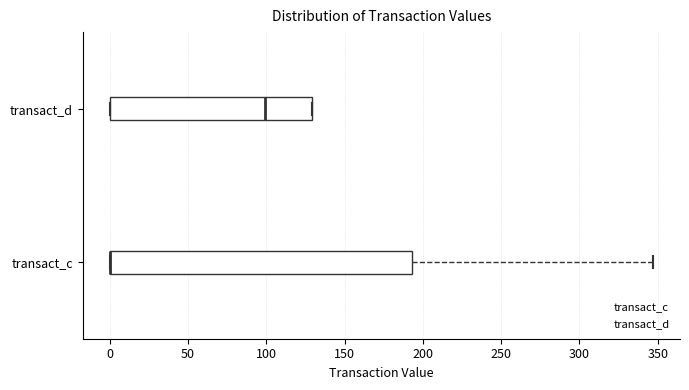

Reading bottom to top, transcribe this box plot: for each box, give where its median line is, the range the box spans, and where its two whiskers end, as read against the x-axis. The values are not printed on the chart, so give them approximately, as read against the axis.

transact_c: median 0 (drawn on the box's left edge), box 0 to 195, whiskers 0 to 345
transact_d: median 100, box 0 to 130, whiskers 0 to 130